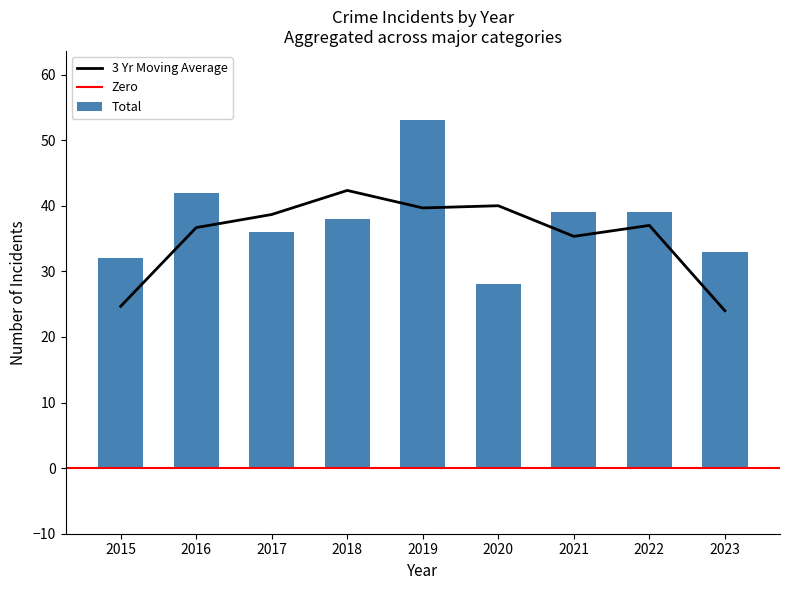

True or false: Aggravated Assault has a value of 2 at 2015.

False